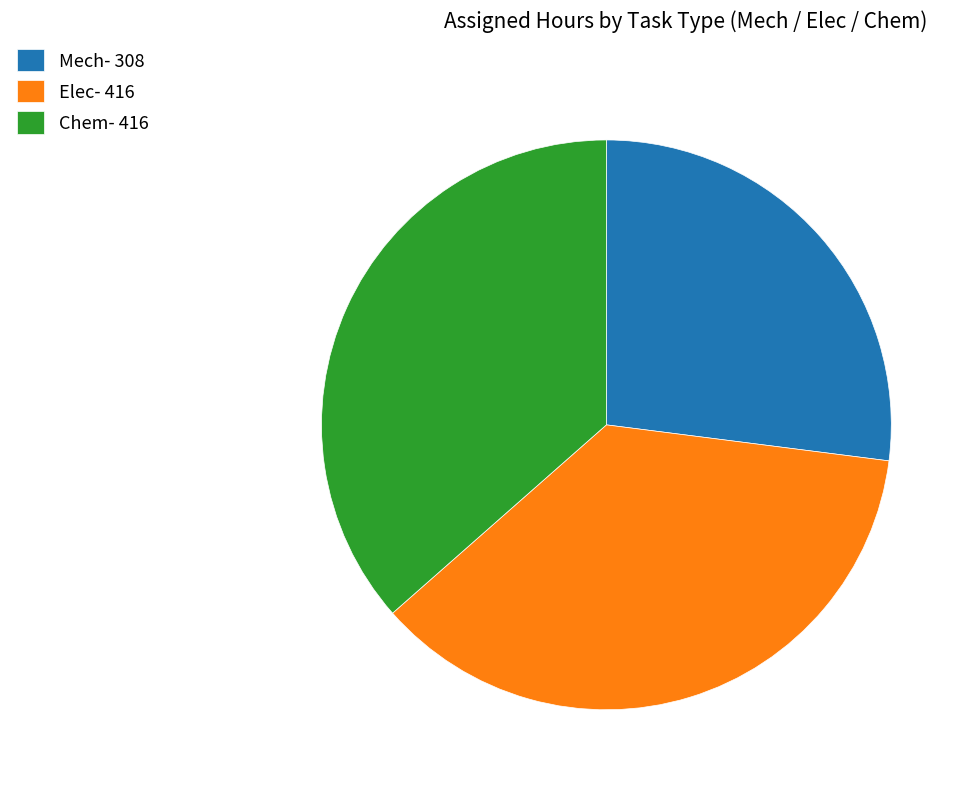

What is the ratio of the value at Chem- 416 to the value at Mech- 308?

1.4